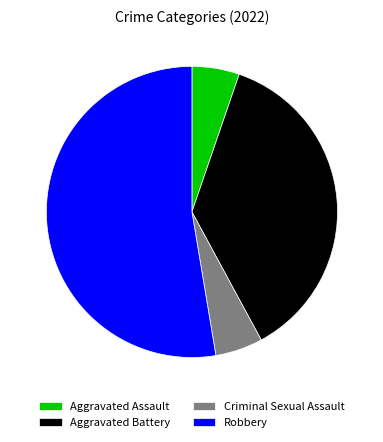

Is the sum of Aggravated Assault and Criminal Sexual Assault greater than half?

No